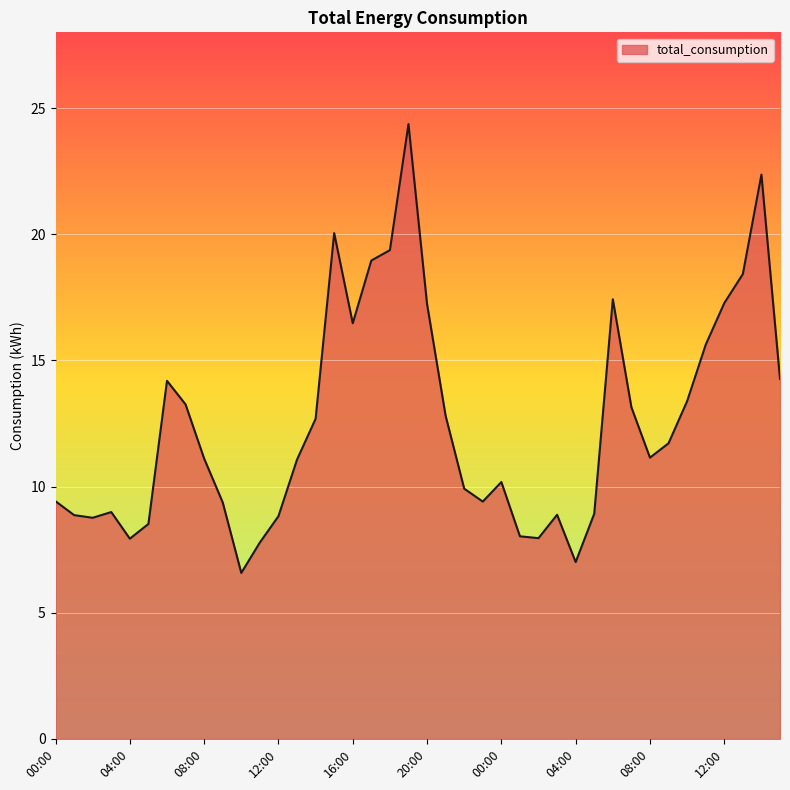

How many lines are shown in the chart?

1